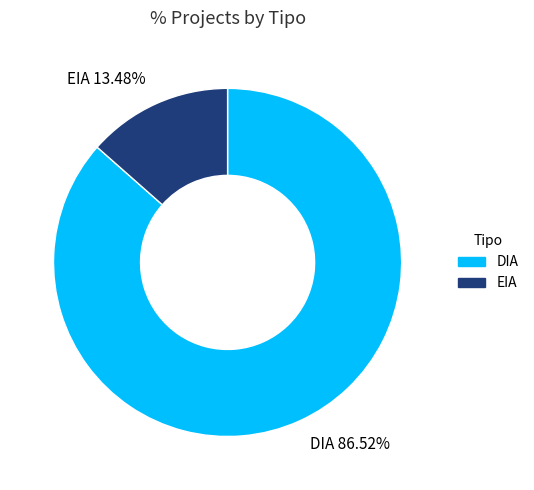

Combined, what portion of the pie is EIA and DIA?

100.0%